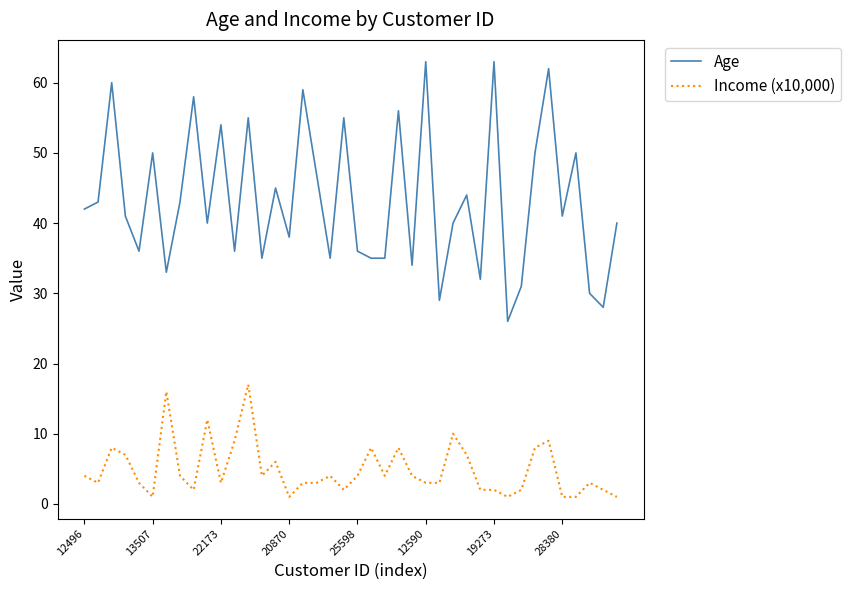

True or false: Income (x10,000) and Age intersect in this chart.

False